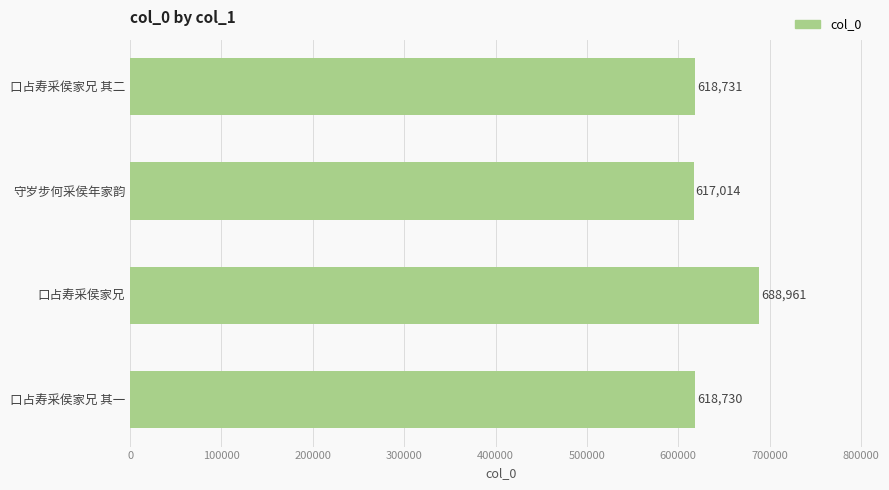

Is it true that the value at 口占寿采侯家兄 其二 is 618731?

True